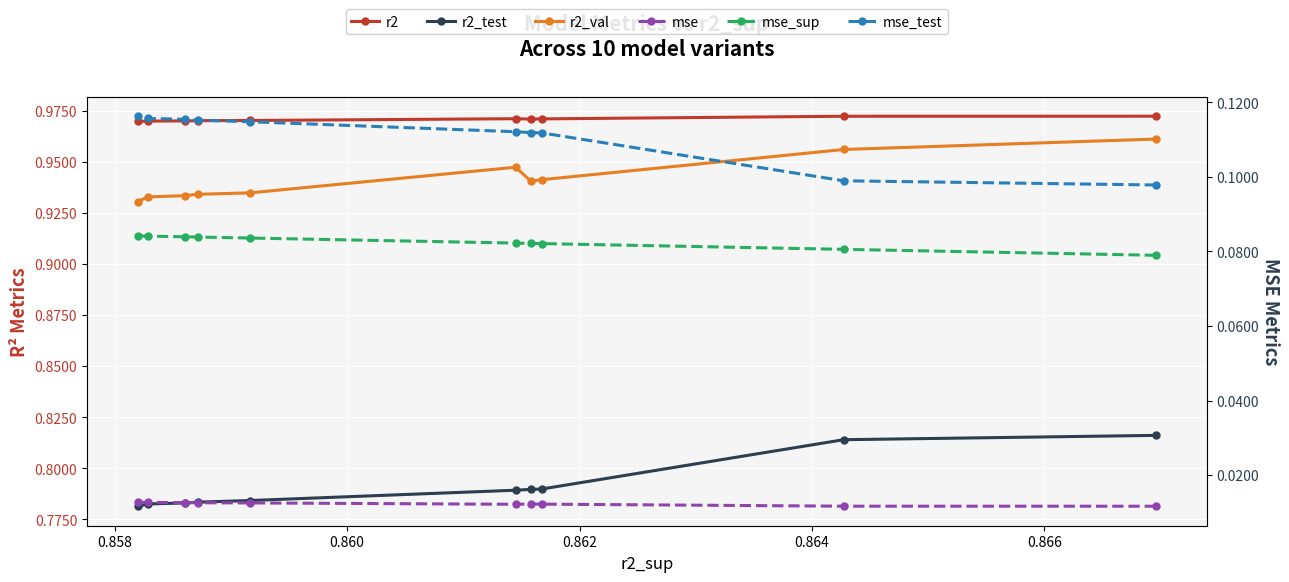

True or false: r2_test and mse_sup intersect in this chart.

False